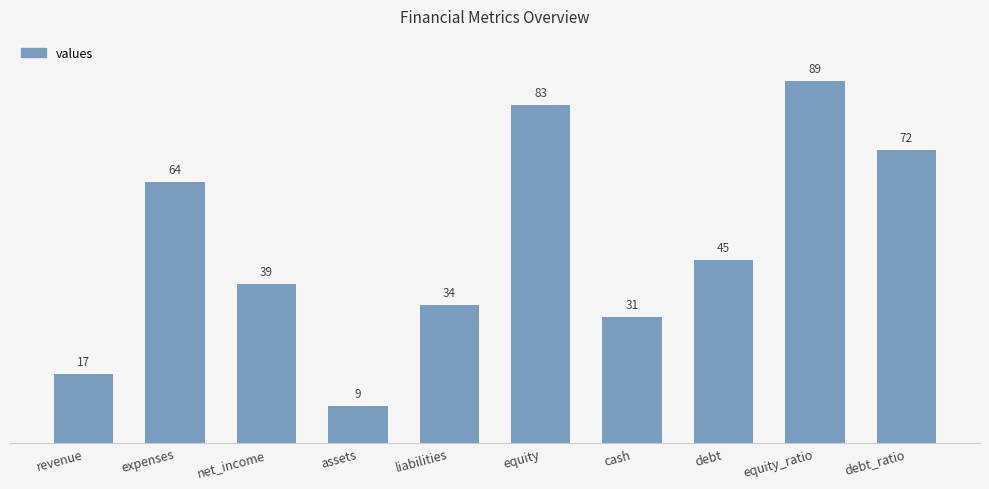

Where does the data first go above 45?

expenses